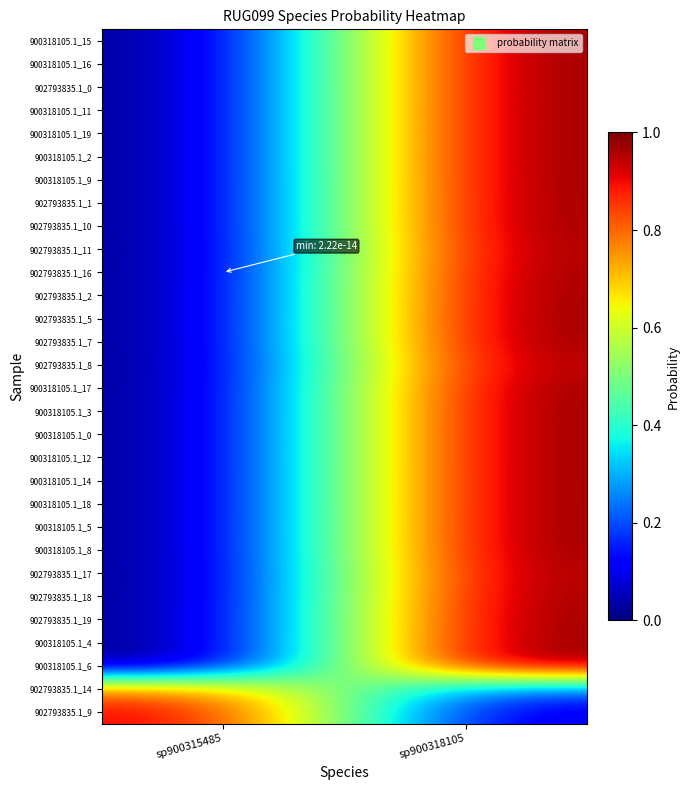

What is the difference between the highest and lowest values at sp900315485?

0.9